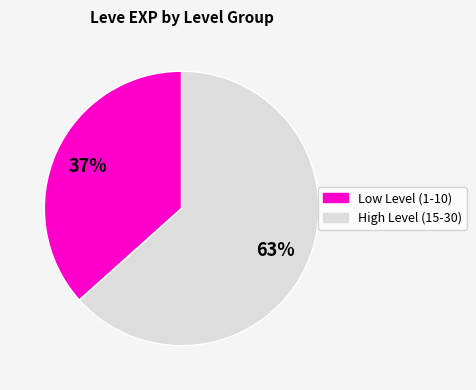

To the nearest percent, what is the average slice percentage?

50%